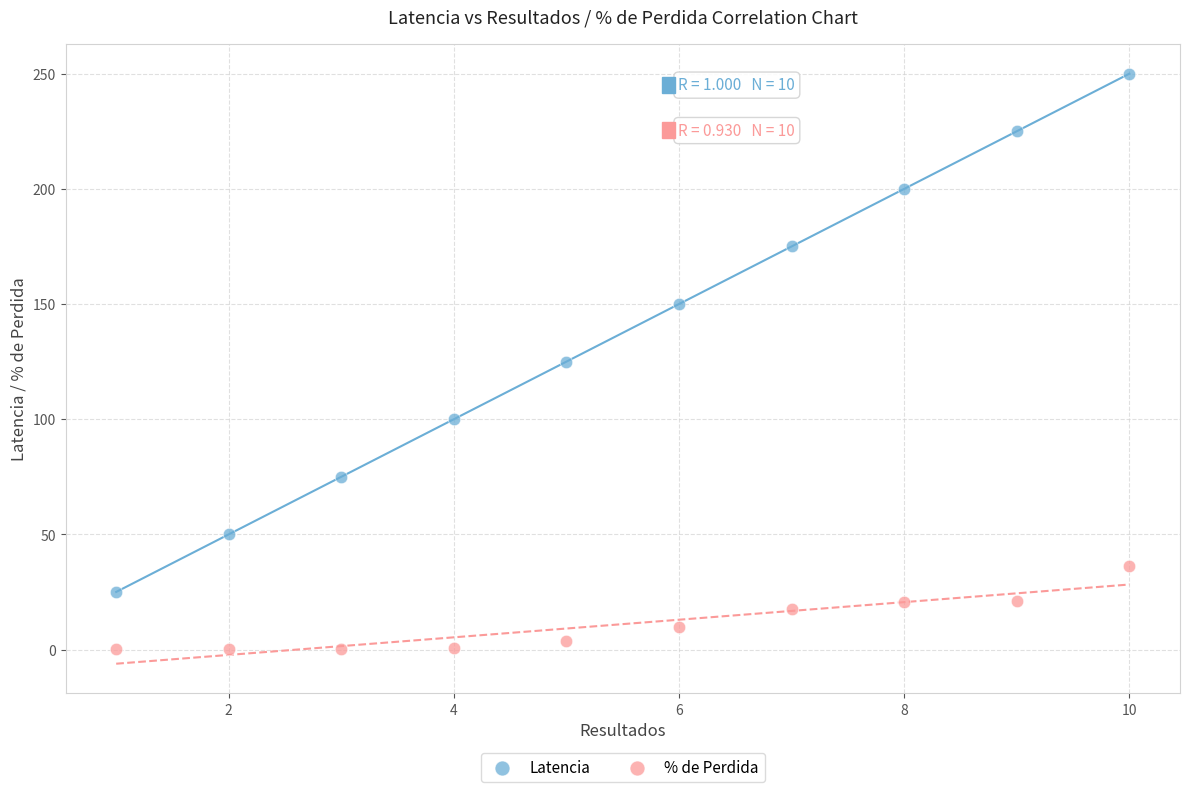

Which series reaches the minimum Y coordinate?

% de Perdida